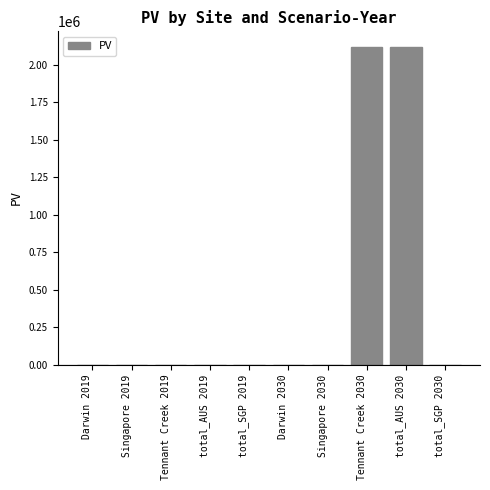

Reading right to left, what are all the values shown in this chart?

0.0	2117858.9	2117858.9	0.0	0.0	0.0	0.0	0.0	0.0	0.0